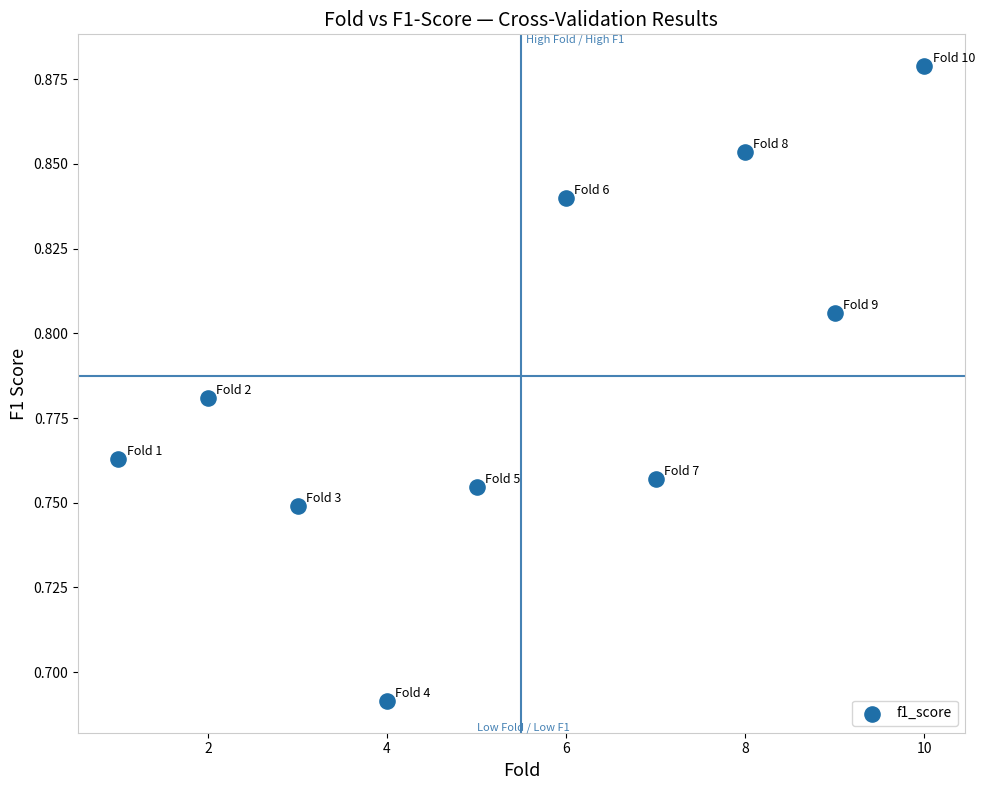

What is the range of X values (max minus min)?

9.0